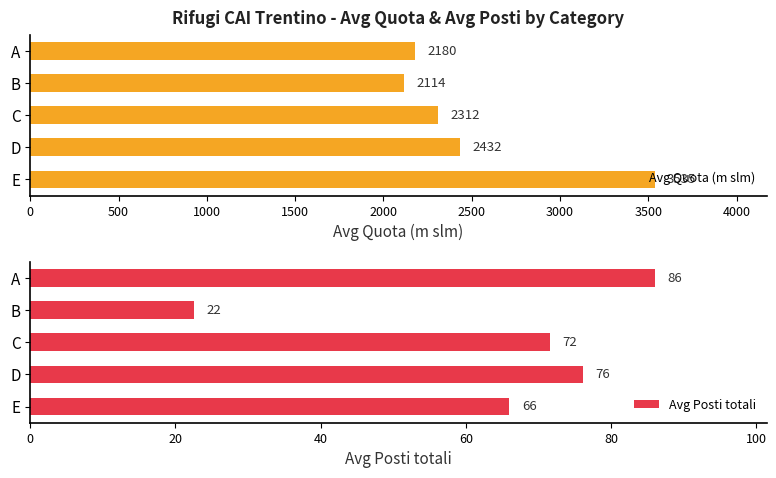

Which series has the widest spread of values?

Avg Quota (m slm)